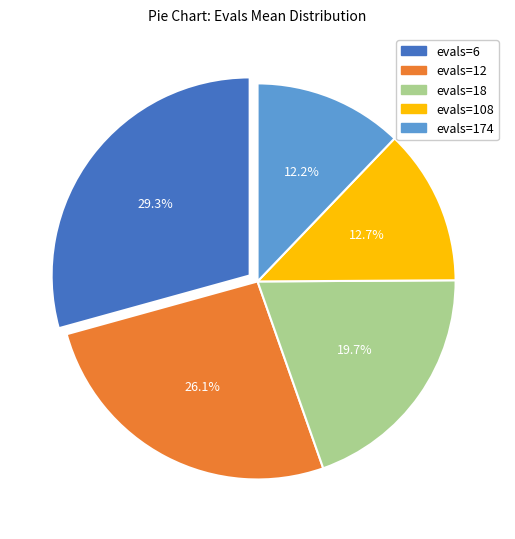

How much of the chart is everything except evals=174?

87.8%